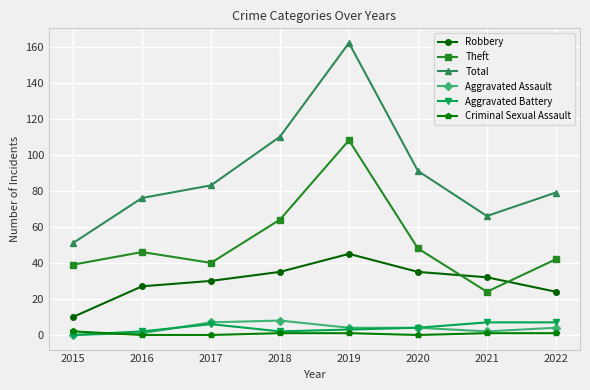

What is the total value across all series at 2016?

152